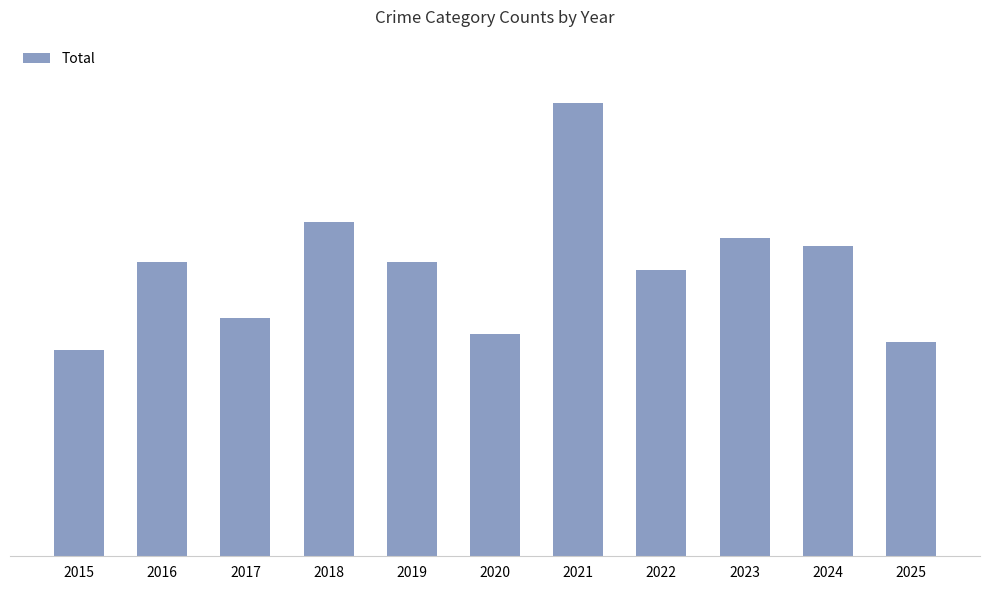

Are the bars horizontal?

No